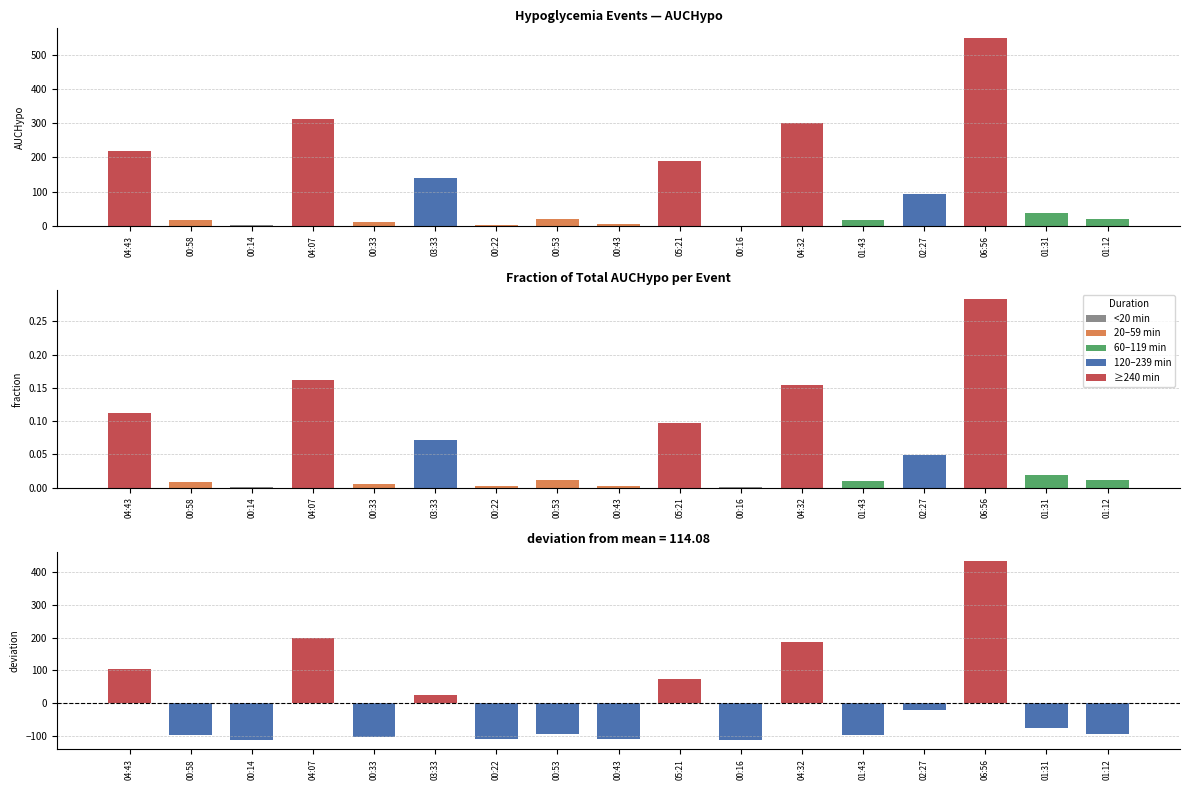

How many values in the AUCHypo series are below 21?

7